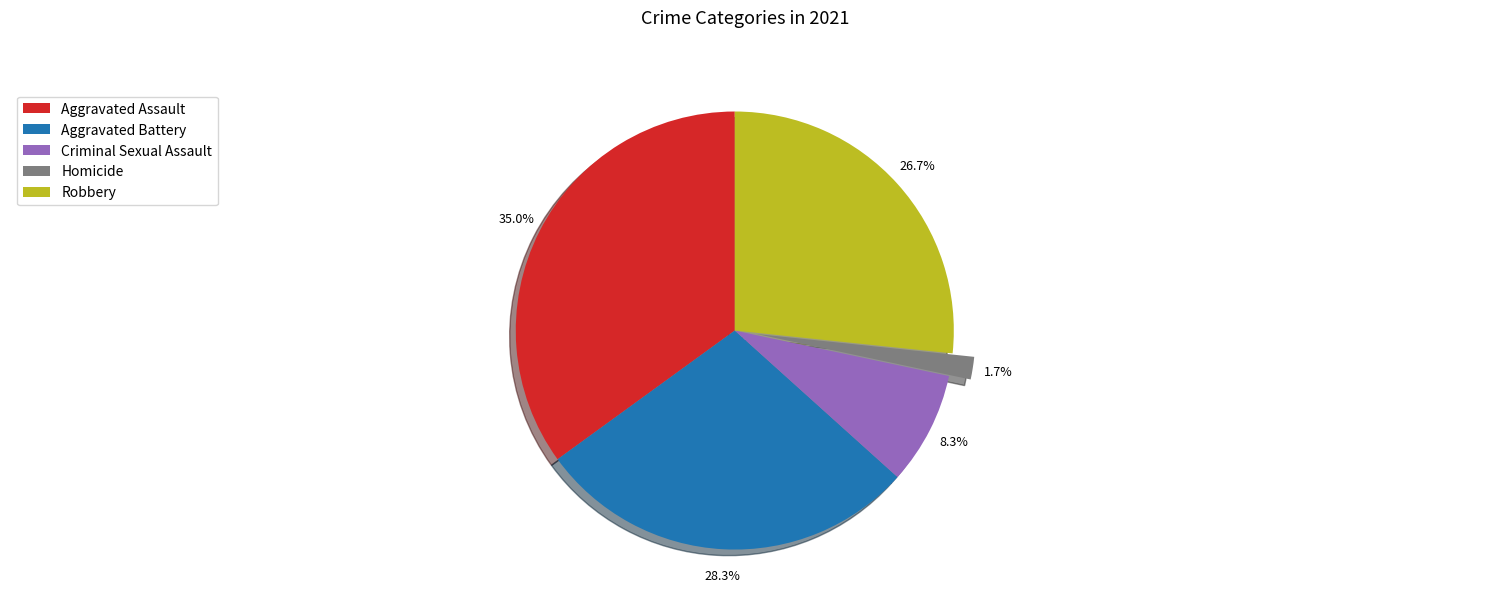

To the nearest percent, what is the combined percentage of Aggravated Assault and Homicide?

37%